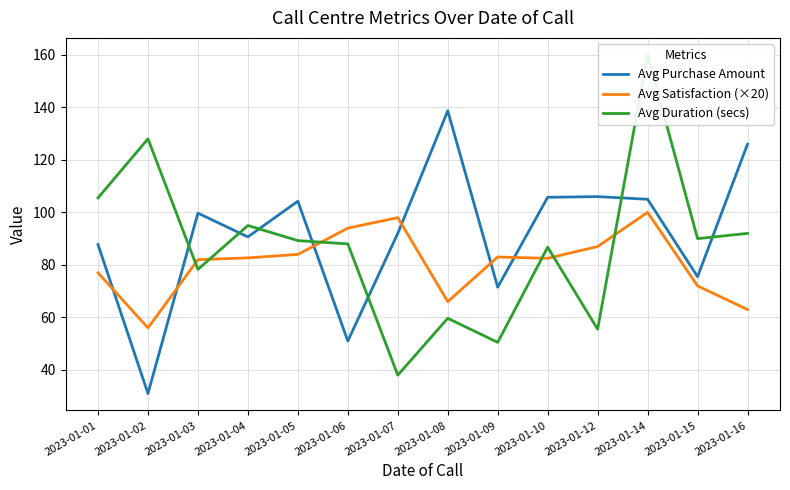

Reading right to left, what are all the values shown in this chart?

Avg Purchase Amount: 2023-01-16=126.0	2023-01-15=75.5	2023-01-14=105.0	2023-01-12=106.0	2023-01-10=105.8	2023-01-09=71.5	2023-01-08=138.7	2023-01-07=92.0	2023-01-06=51.0	2023-01-05=104.2	2023-01-04=90.7	2023-01-03=99.7	2023-01-02=31.0	2023-01-01=87.8
Avg Satisfaction (×20): 2023-01-16=63.0	2023-01-15=72.0	2023-01-14=100.0	2023-01-12=87.0	2023-01-10=82.5	2023-01-09=83.0	2023-01-08=66.0	2023-01-07=98.0	2023-01-06=94.0	2023-01-05=84.0	2023-01-04=82.7	2023-01-03=82.0	2023-01-02=56.0	2023-01-01=77.0
Avg Duration (secs): 2023-01-16=92.0	2023-01-15=90.0	2023-01-14=160.0	2023-01-12=55.5	2023-01-10=86.8	2023-01-09=50.5	2023-01-08=59.7	2023-01-07=38.0	2023-01-06=88.0	2023-01-05=89.2	2023-01-04=95.0	2023-01-03=78.3	2023-01-02=128.0	2023-01-01=105.5